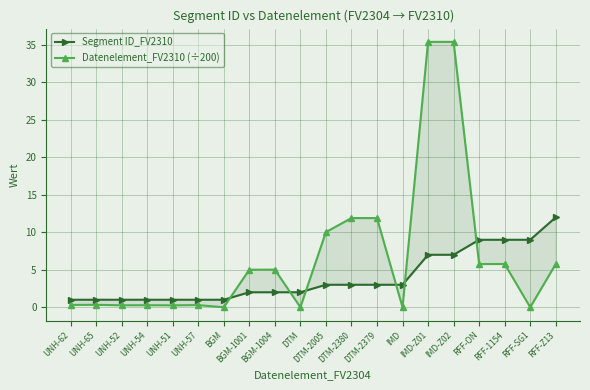

What is the difference between the highest and lowest values at UNH-65?

0.7